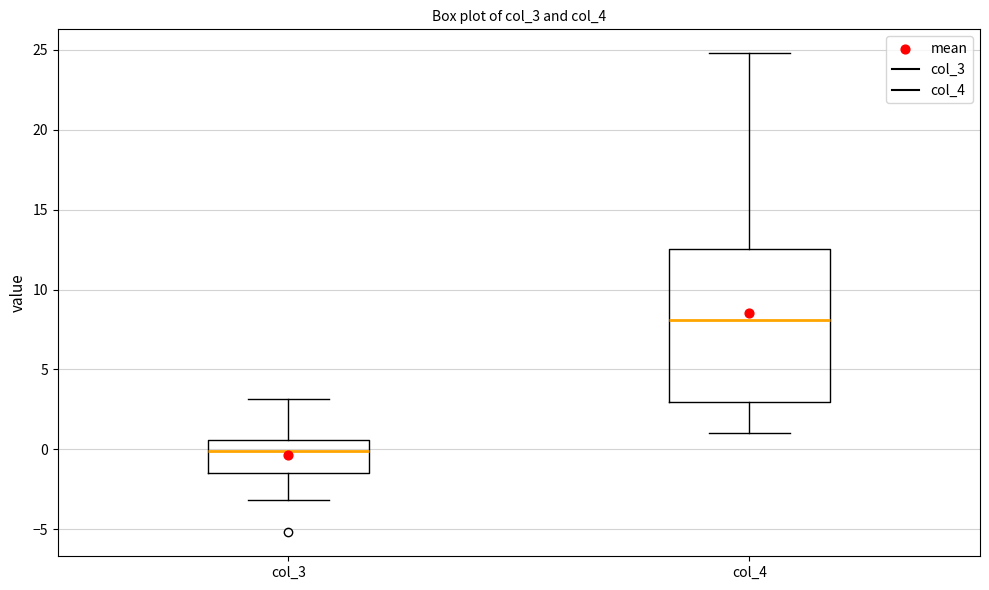

Where is the lower edge of the box for col_4 on the y-axis? The values are not printed on the chart, so give them approximately, as read against the axis.

3.0